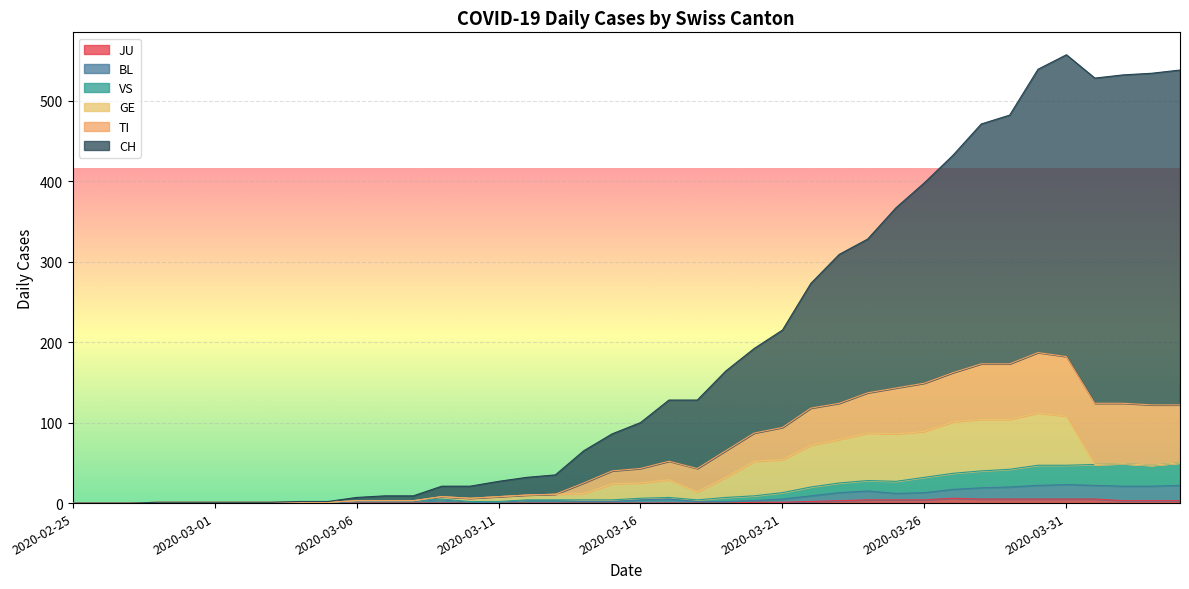

What are all the series names shown in the legend?

JU, BL, VS, GE, TI, CH